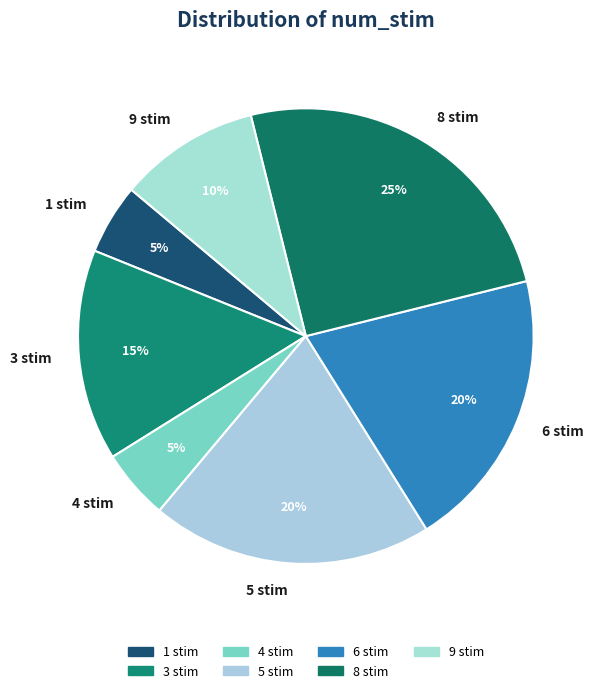

True or false: 8 stim accounts for 36% of the total.

False